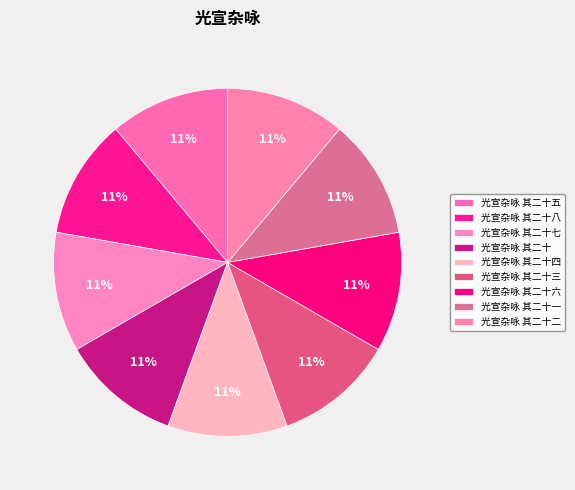

Combined, what portion of the pie is 光宣杂咏 其二十七 and 光宣杂咏 其二十八?

22.2%